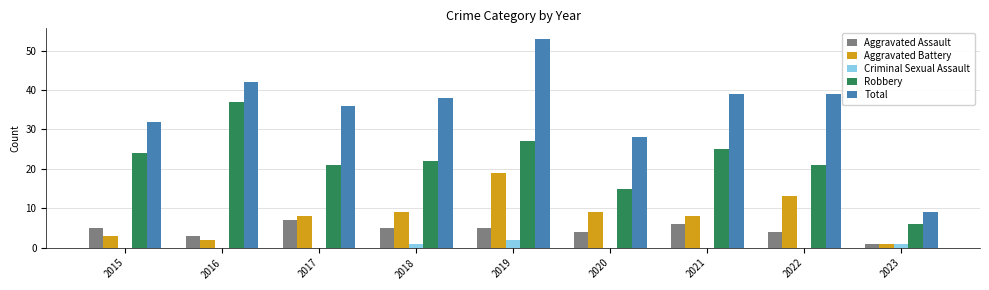

What is the total value across all series at 2015?

64